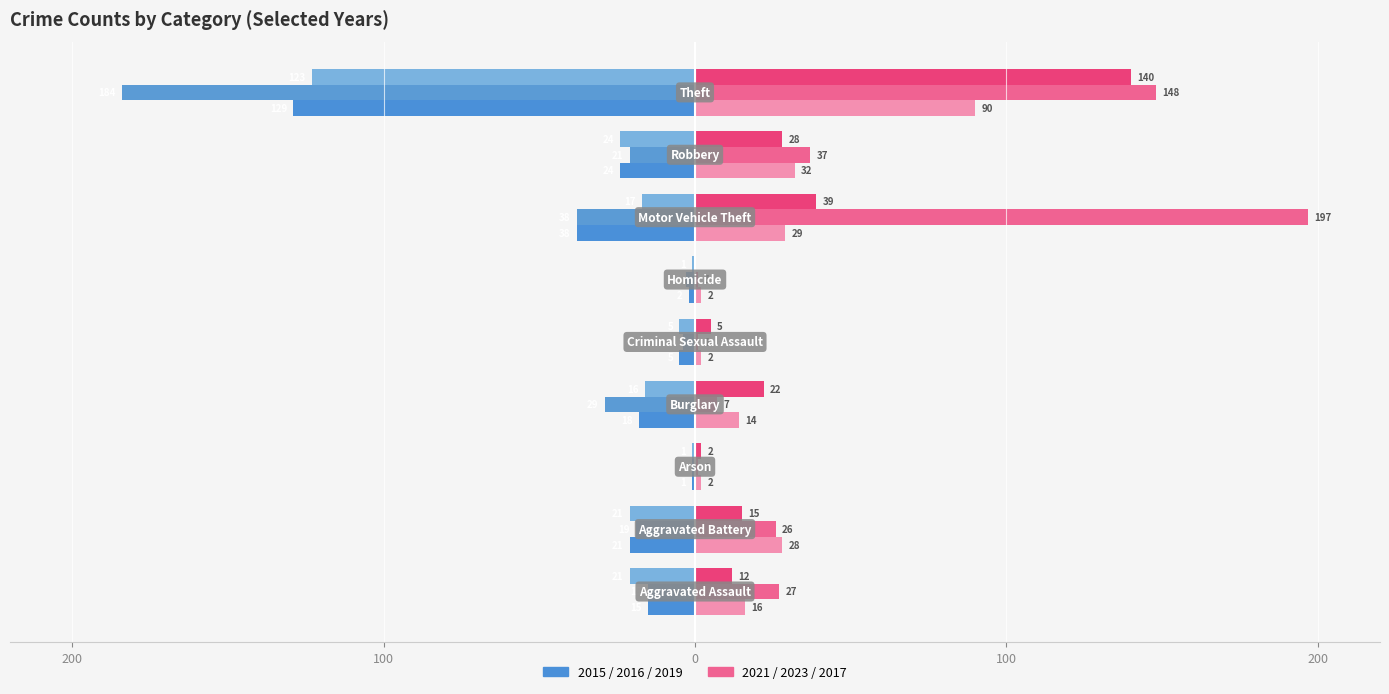

How many groups of bars are there?

9